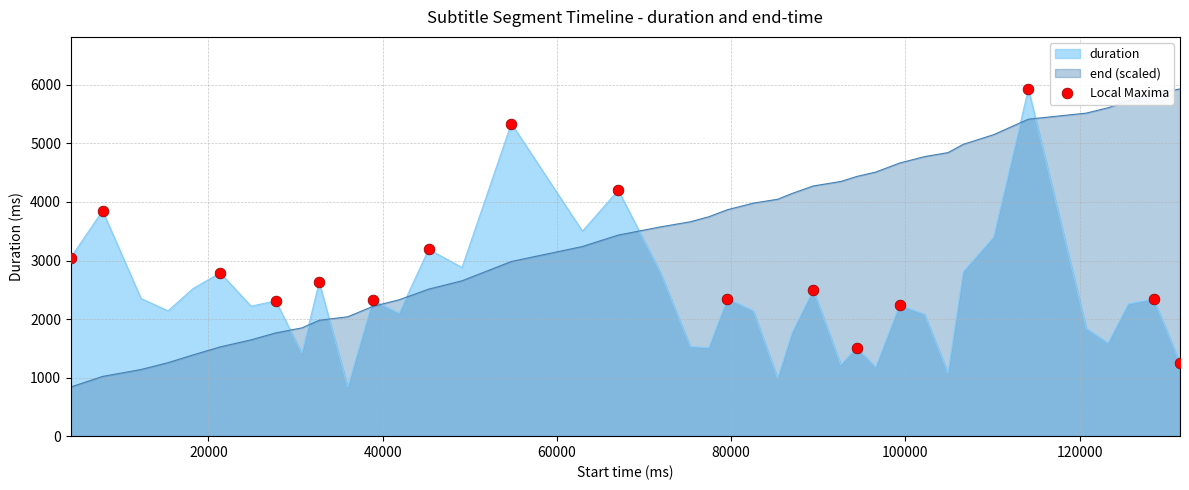

What is the maximum value for duration?

5930.0